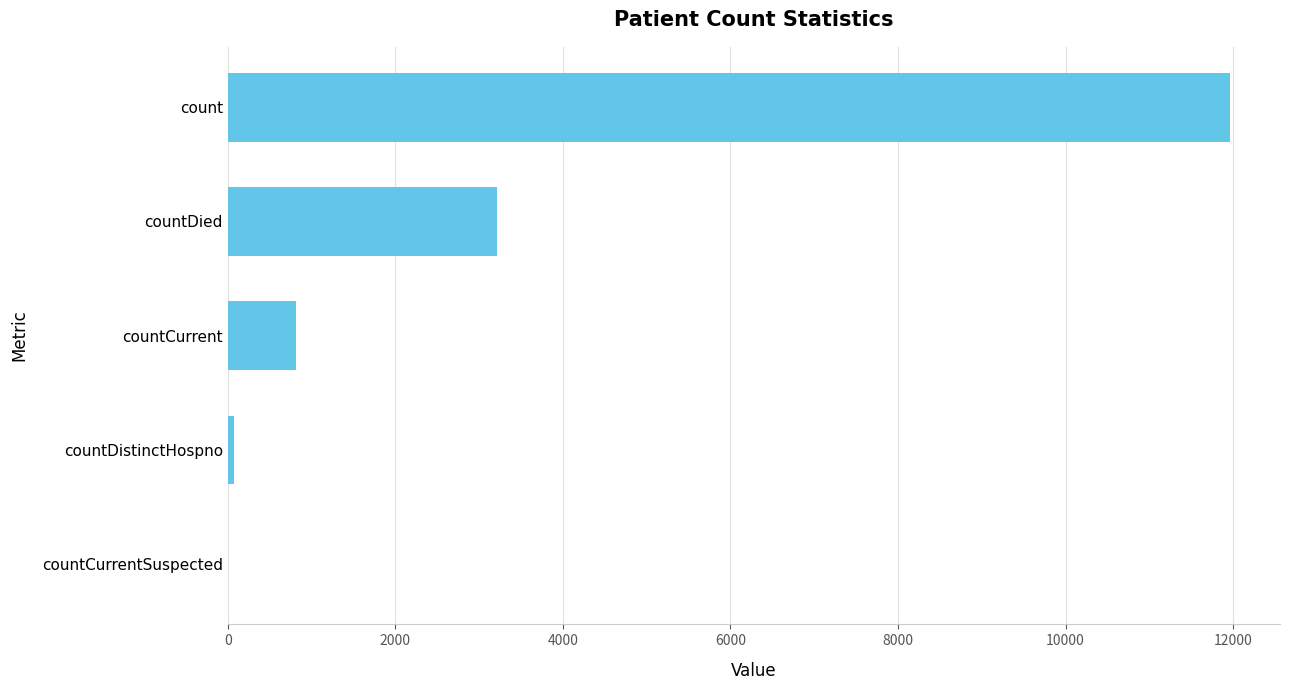

True or false: the data shows 0 at countCurrentSuspected.

True